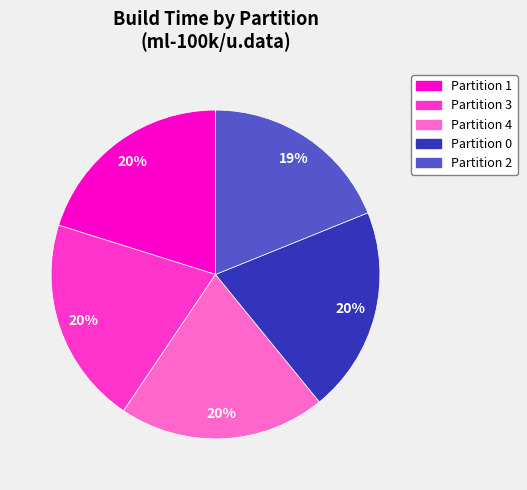

The Partition 2 slice represents 19% of the pie. True or false?

True